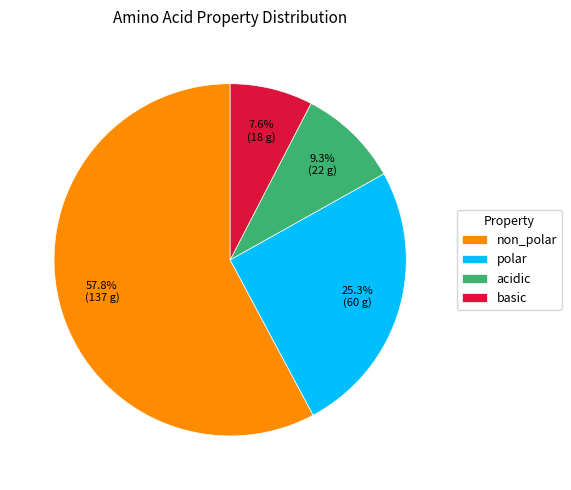

What percentage is the polar slice, to the nearest percent?

25%